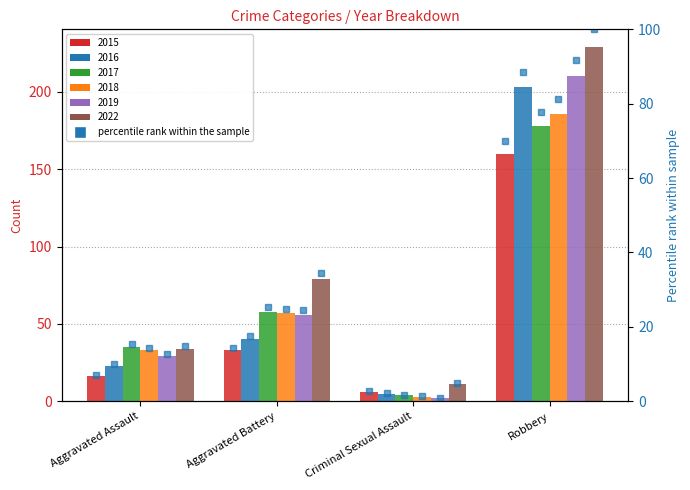

What is the value of the 2017 pct bar at the 2nd from the left?

25.3